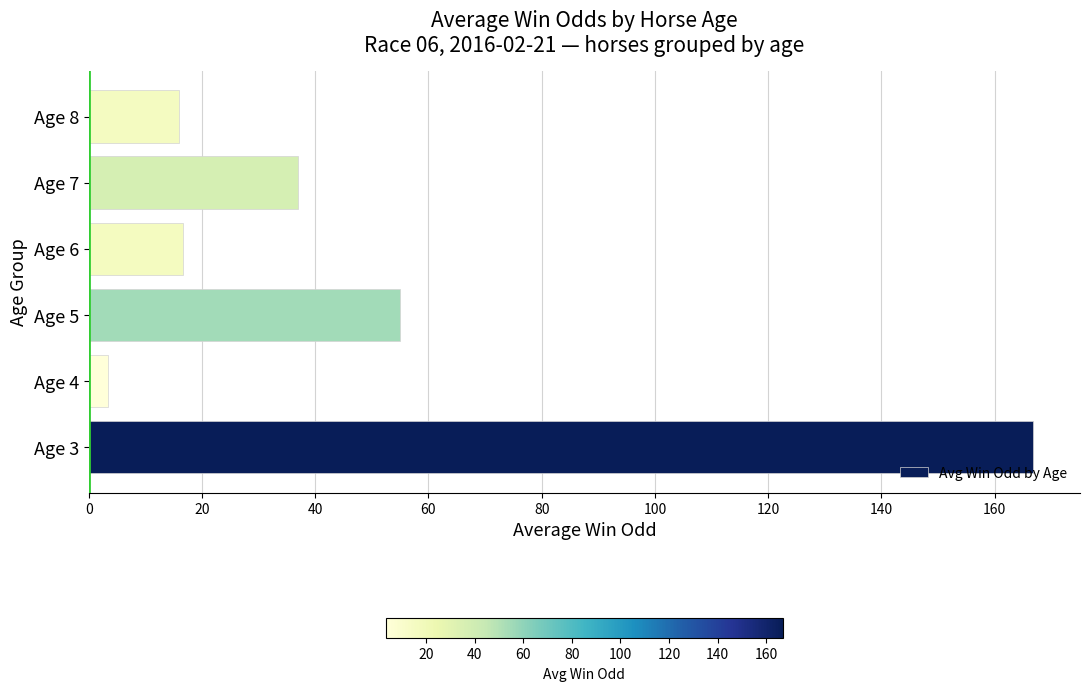

Count the number of categories in the chart.

6